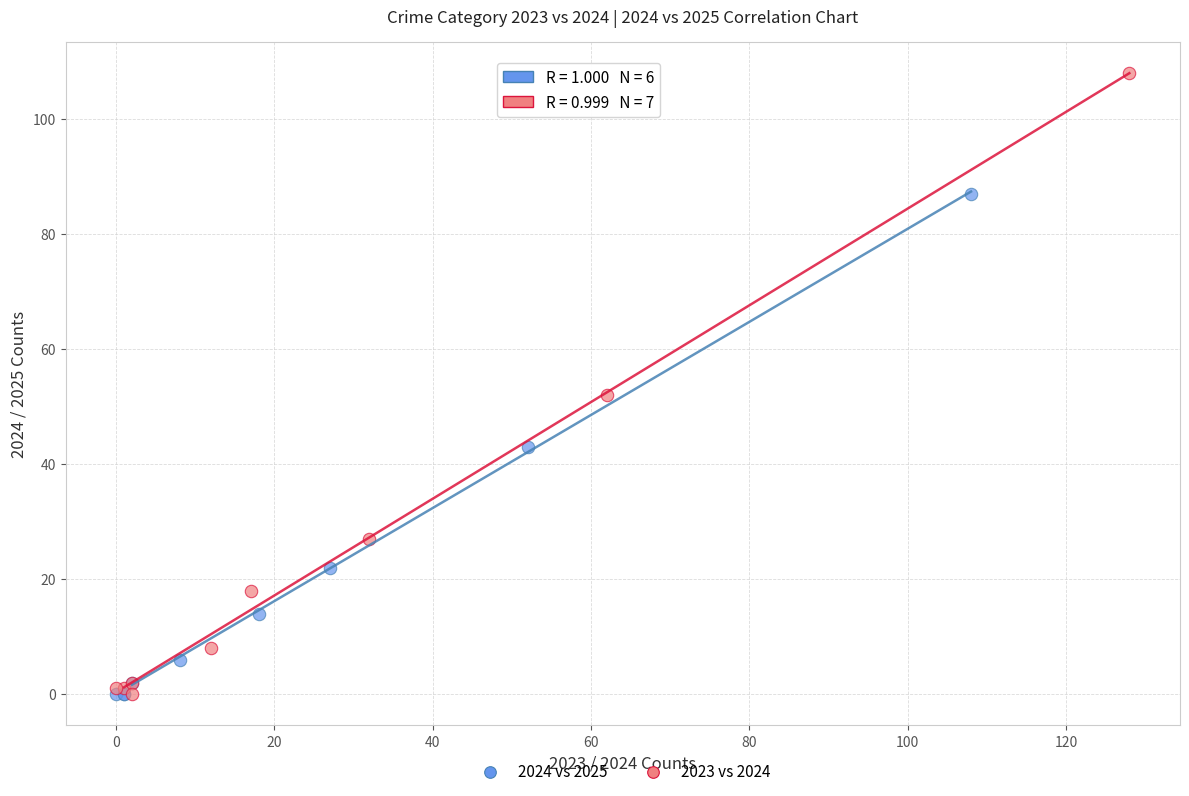

Which series reaches the maximum Y coordinate?

2023 vs 2024